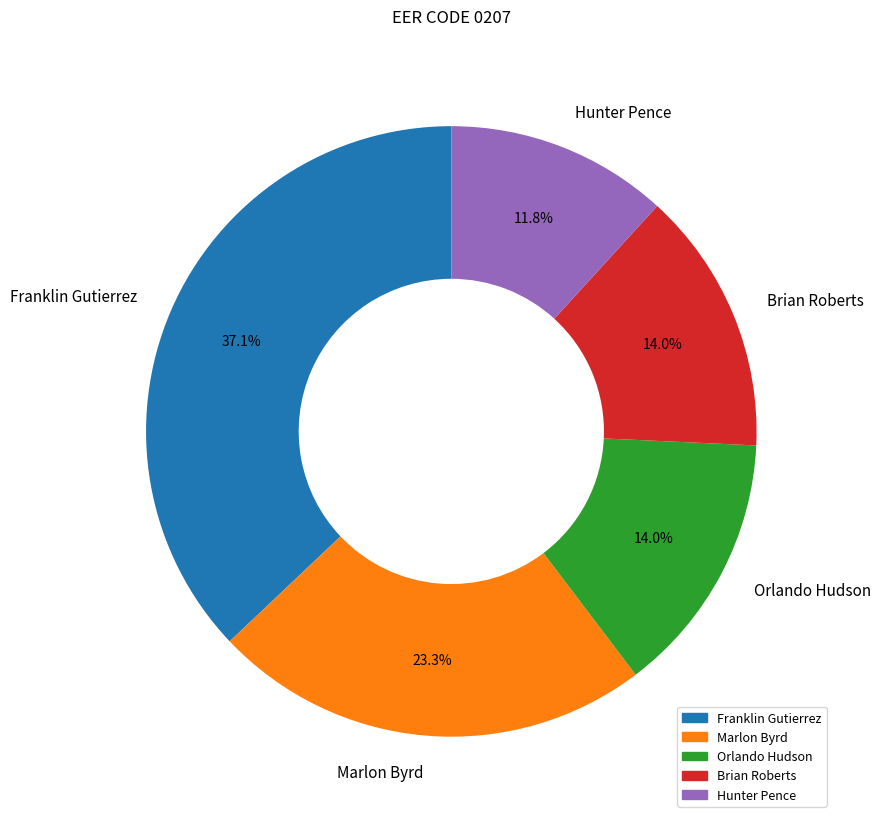

What percentage do Marlon Byrd and Brian Roberts together represent?

37.2%